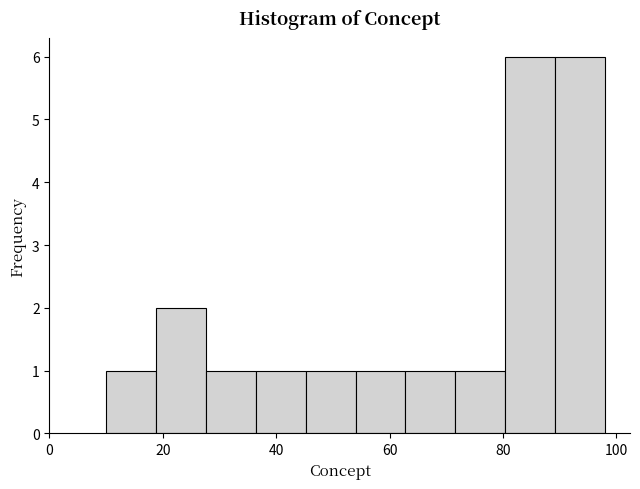

Reading left to right, list every bar in this chart as the range it spans on the x-axis followed by its height. Neither the bar edges nor the heights are printed on the chart, so give them approximately, as read against the axes.

10.0 to 18.8: 1
18.8 to 27.6: 2
27.6 to 36.4: 1
36.4 to 45.2: 1
45.2 to 54.0: 1
54.0 to 62.8: 1
62.8 to 71.6: 1
71.6 to 80.4: 1
80.4 to 89.2: 6
89.2 to 98.0: 6